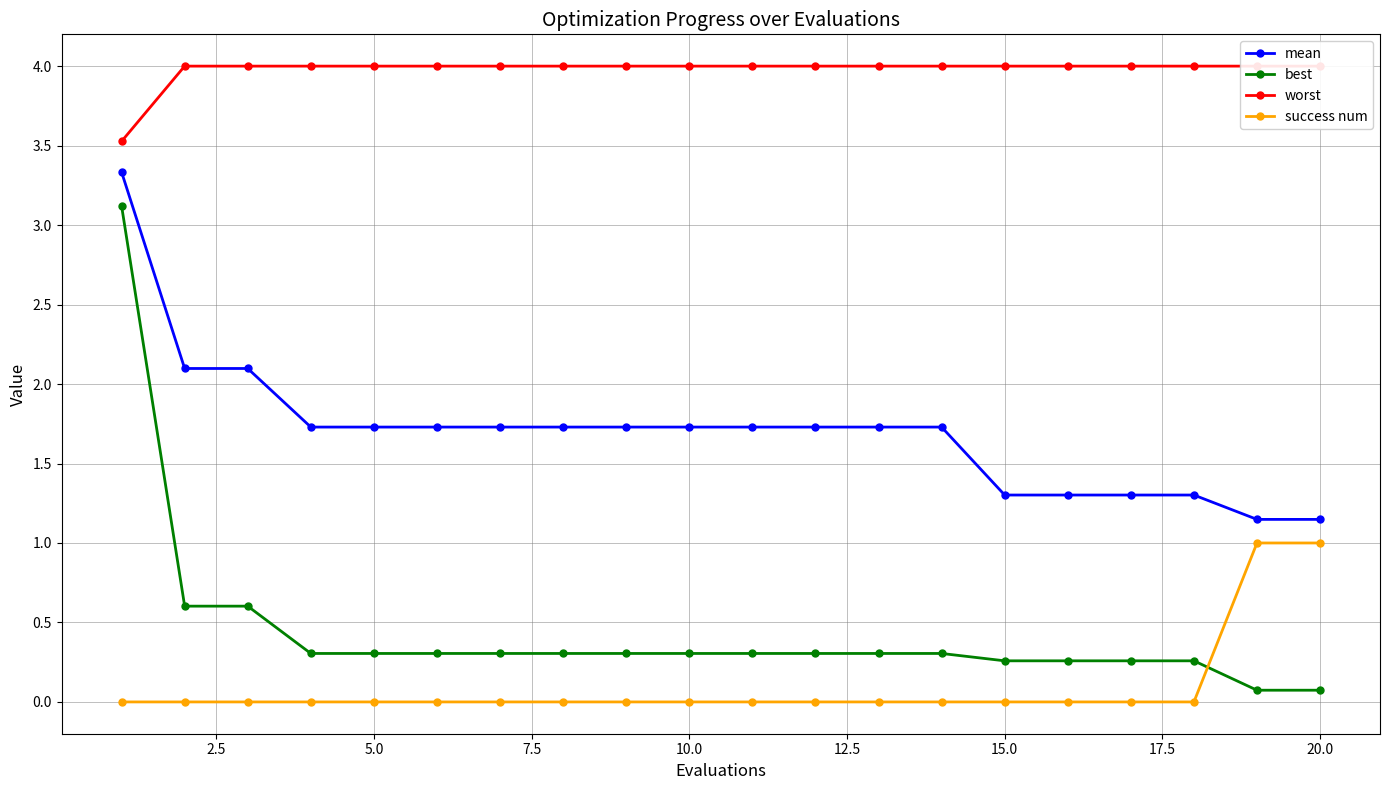

What is the difference between the maximum and minimum values in the success num series?

1.0